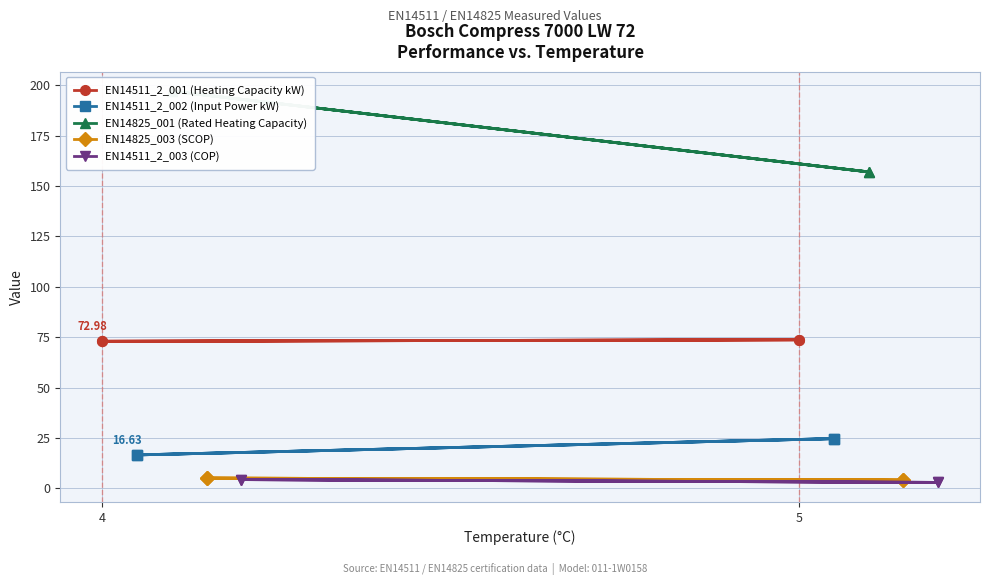

At which label does EN14825_003 (SCOP) reach its peak?

4